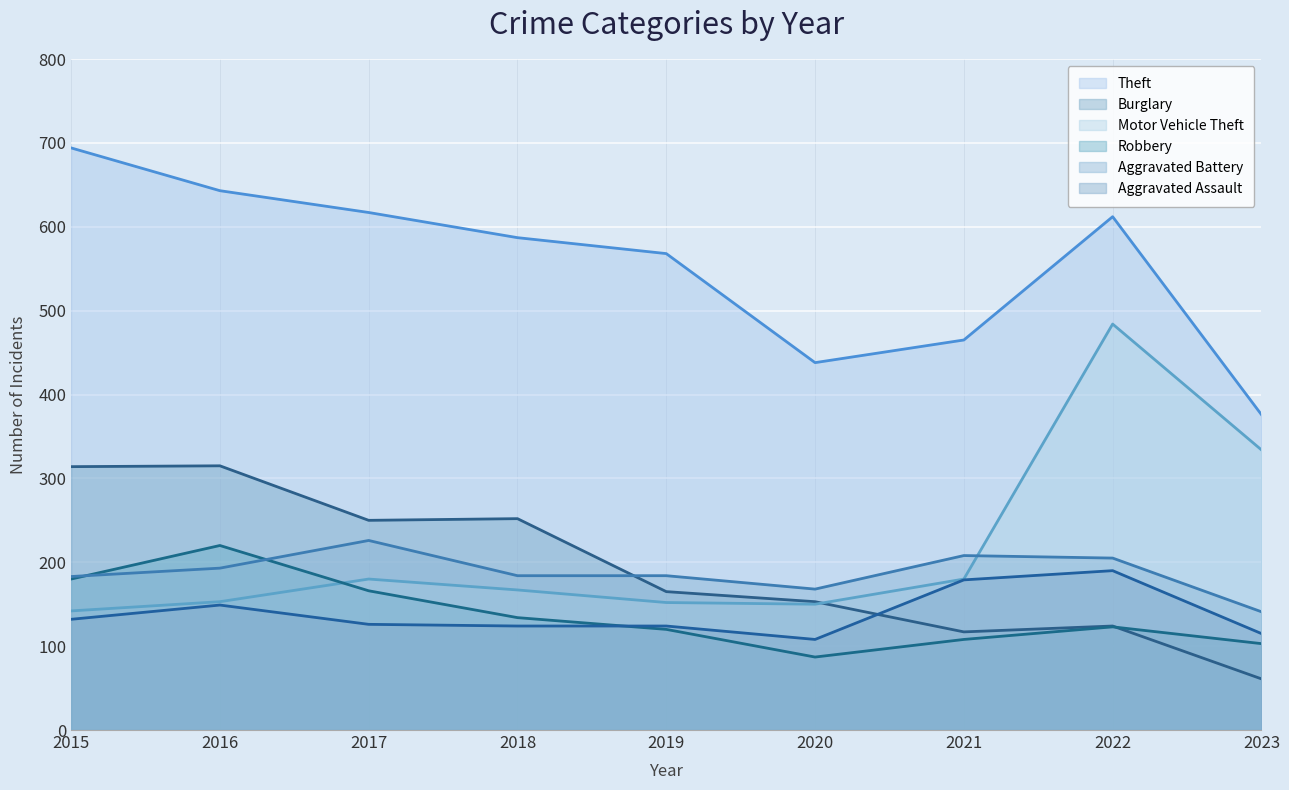

Reading left to right, transcribe all the data shown in this chart.

Theft: 2015=694	2016=643	2017=617	2018=587	2019=568	2020=438	2021=465	2022=612	2023=376
Burglary: 2015=314	2016=315	2017=250	2018=252	2019=165	2020=153	2021=117	2022=124	2023=61
Motor Vehicle Theft: 2015=142	2016=153	2017=180	2018=167	2019=152	2020=150	2021=180	2022=484	2023=334
Robbery: 2015=180	2016=220	2017=166	2018=134	2019=120	2020=87	2021=108	2022=123	2023=103
Aggravated Battery: 2015=183	2016=193	2017=226	2018=184	2019=184	2020=168	2021=208	2022=205	2023=141
Aggravated Assault: 2015=132	2016=149	2017=126	2018=124	2019=124	2020=108	2021=179	2022=190	2023=115